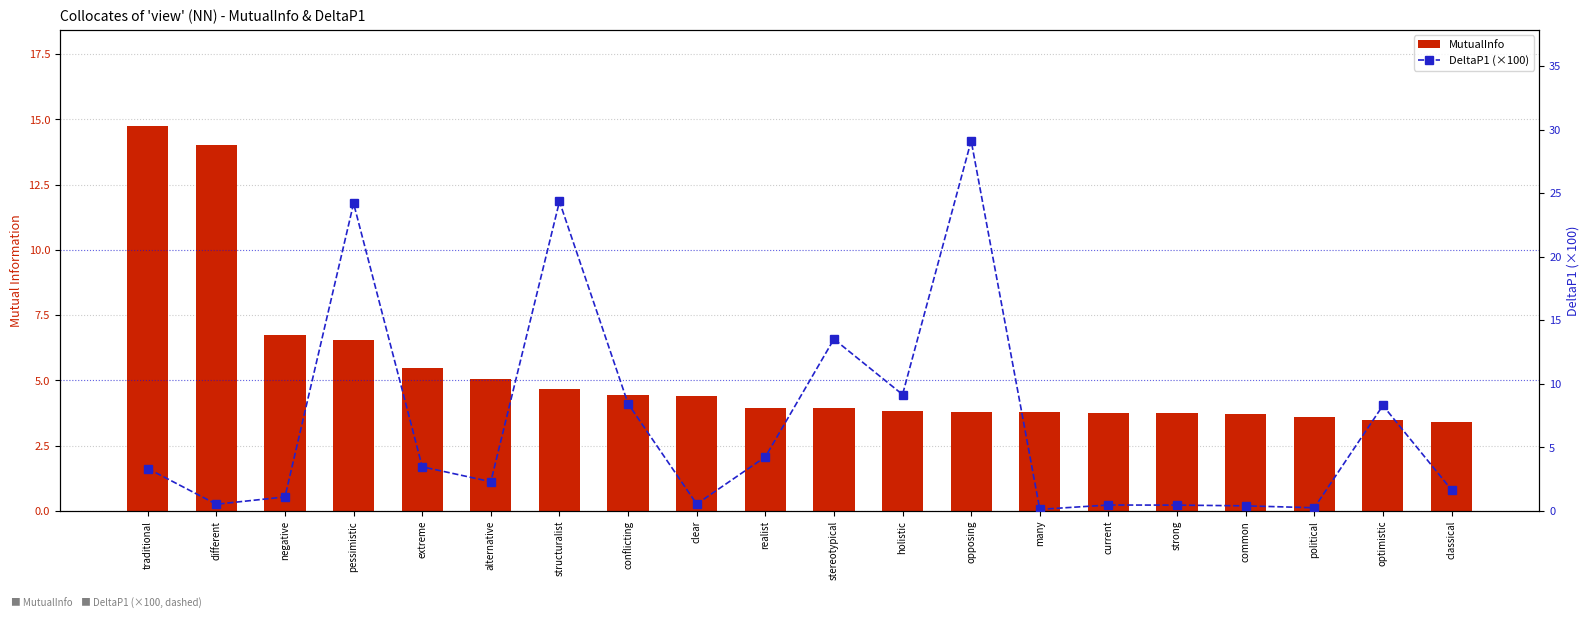

Between strong and opposing, which is larger?

opposing